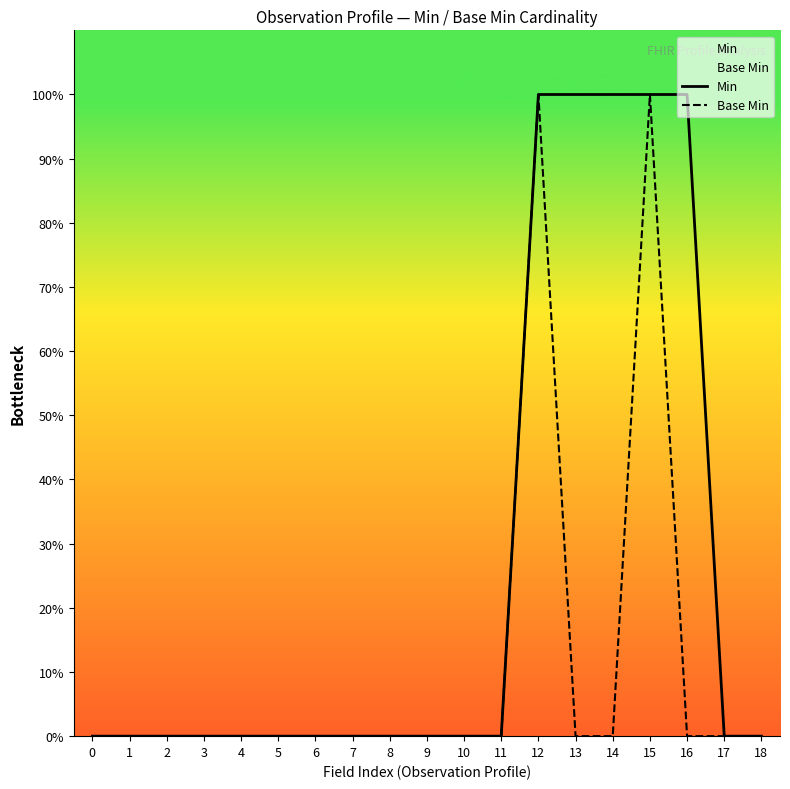

Rank the series by their maximum value, from lowest to highest.

Min, Base Min